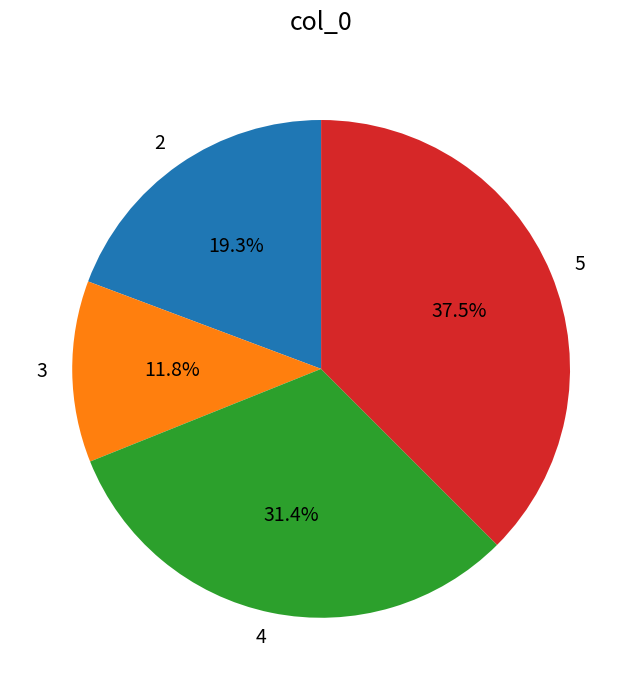

Combined, what portion of the pie is 4 and 3?

43.2%